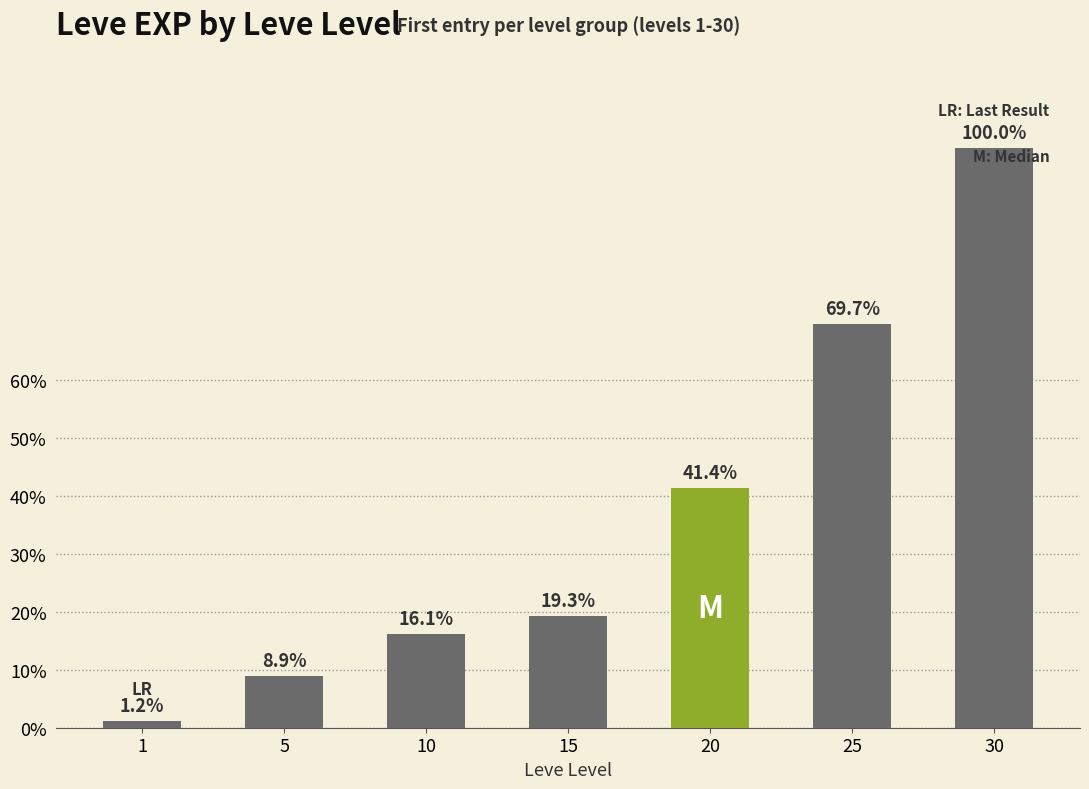

Does the chart contain any negative values?

No